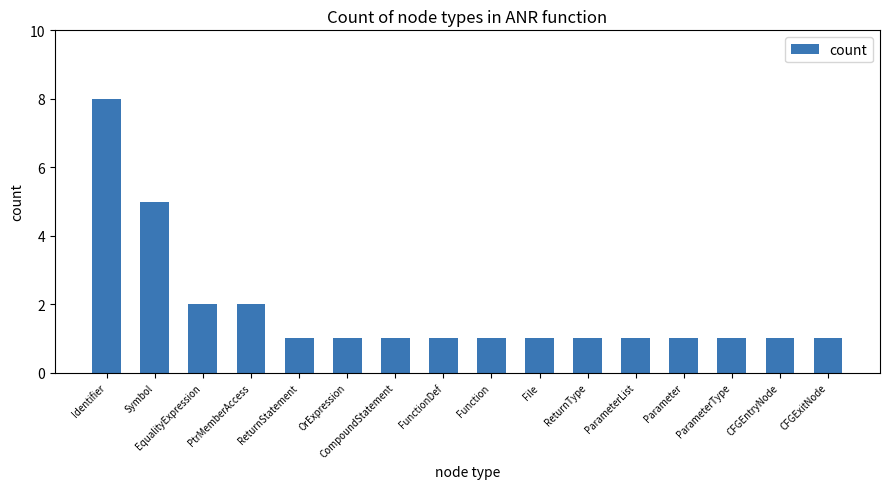

At which category does the chart reach its peak across all series?

Identifier